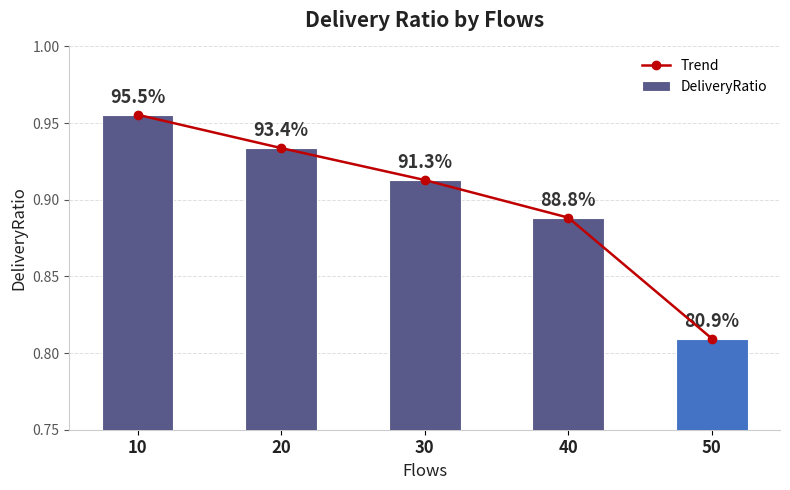

What is the maximum value for Trend?

1.0